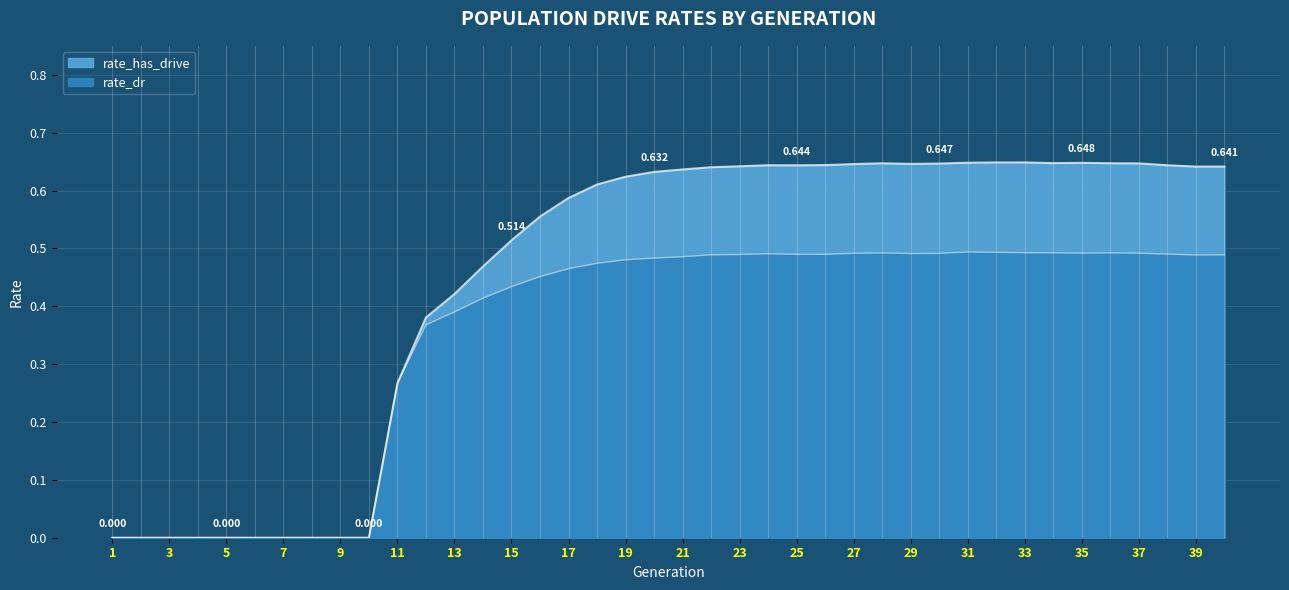

Which series has the largest range (max minus min)?

rate_has_drive